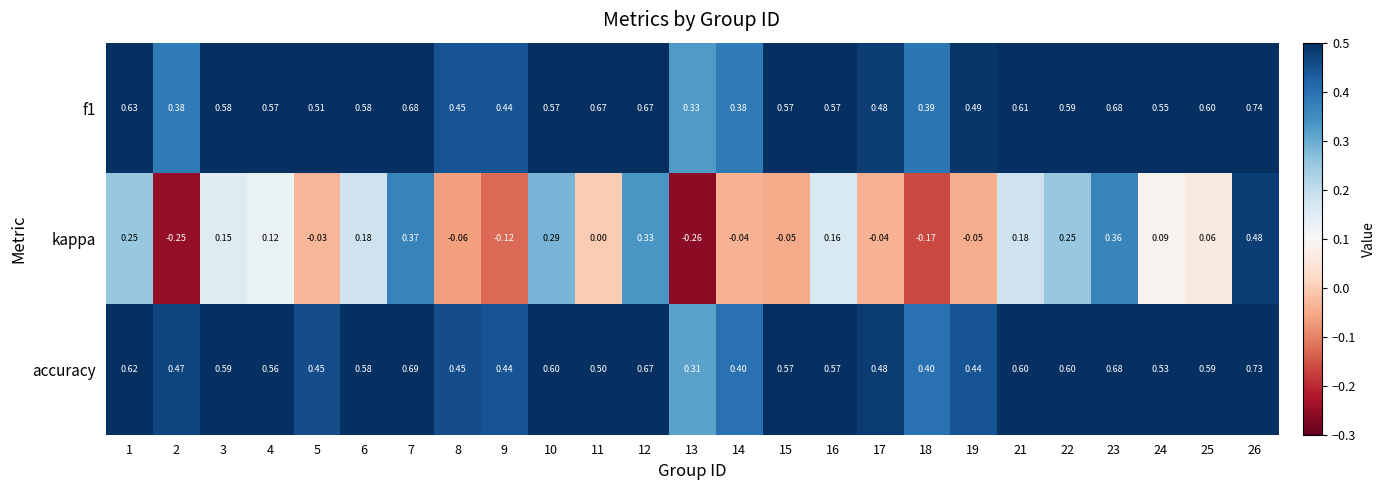

Which series has the widest spread of values?

kappa